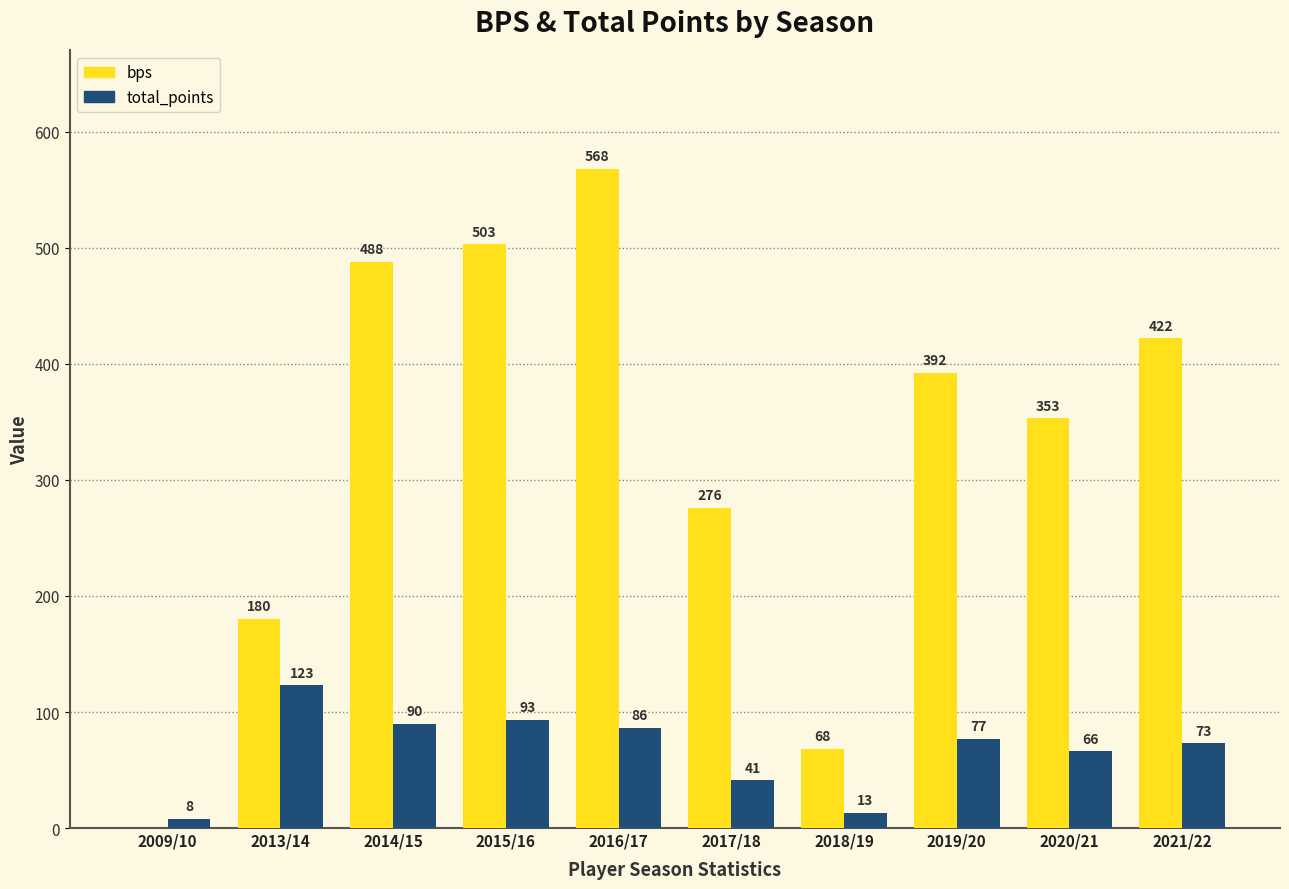

Is the value of bps at 2009/10 greater than the value of total_points at 2021/22?

No